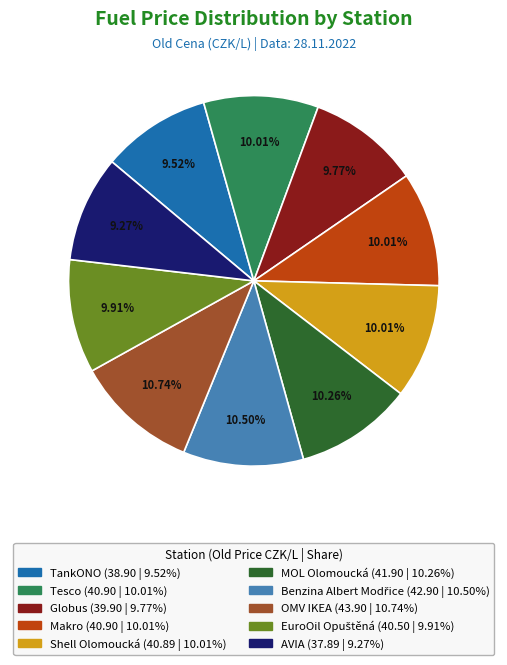

Is there any slice that represents more than half of the pie?

No